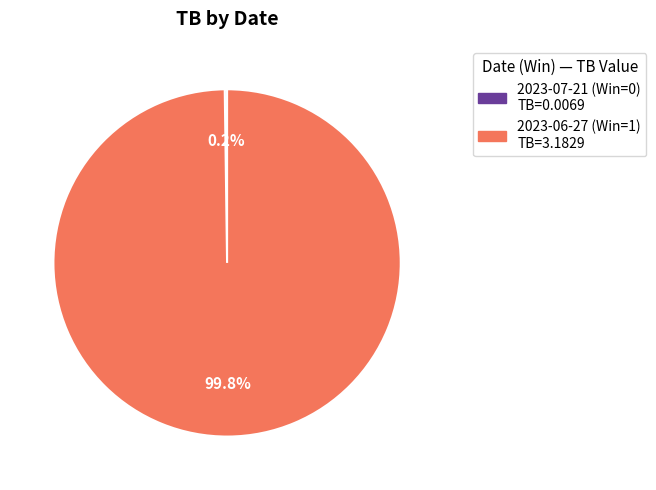

Is there a majority slice in this chart?

Yes